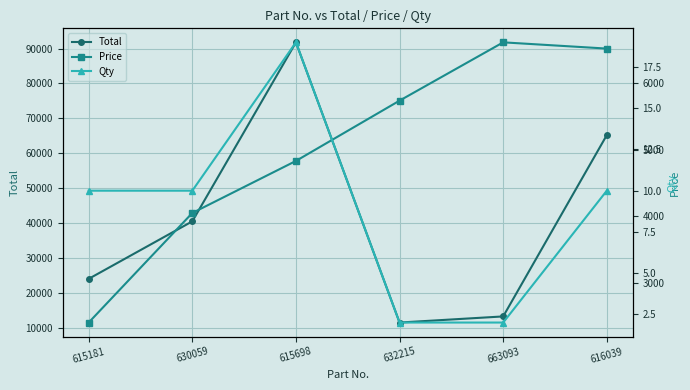

Which series changed the most between 615181 and 615698?

Total